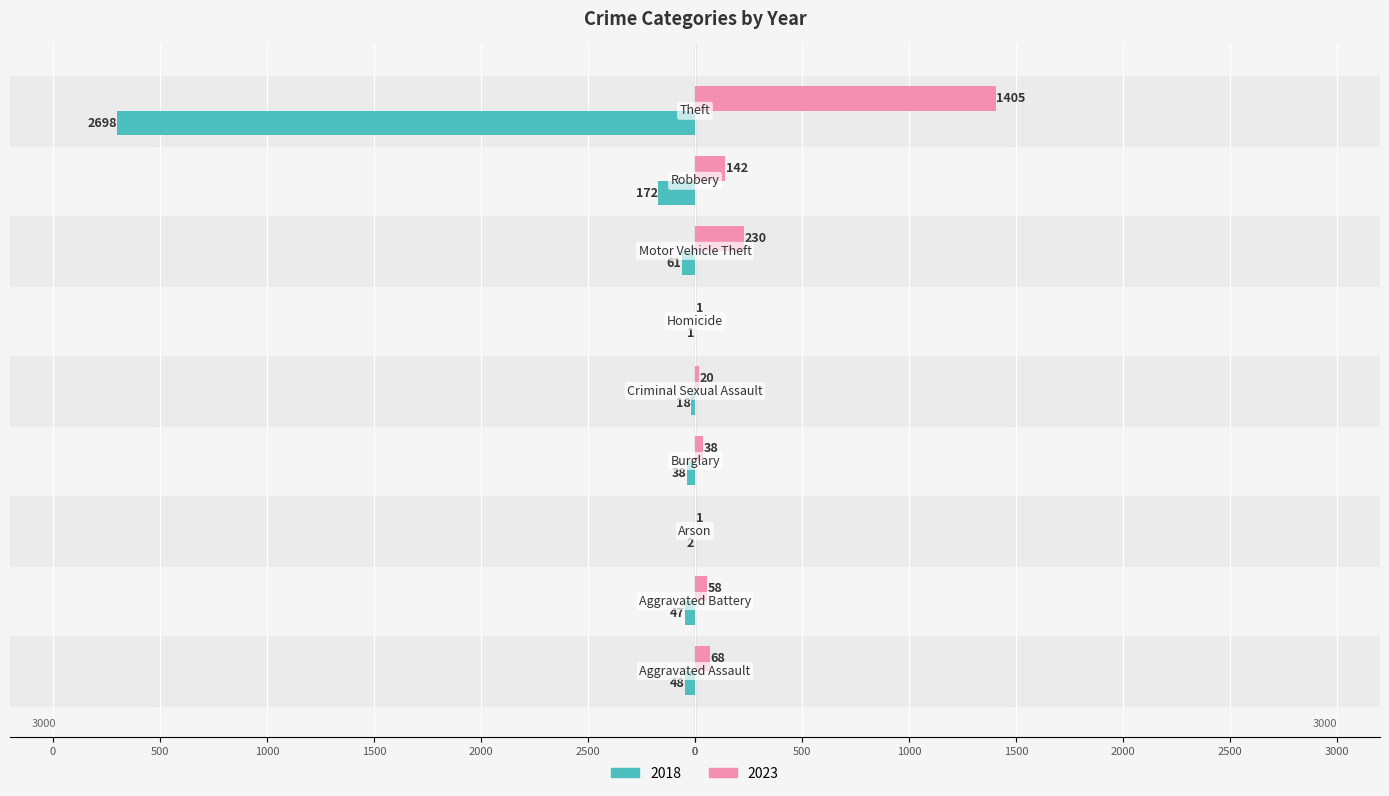

What are all the series names shown in the legend?

2018, 2023